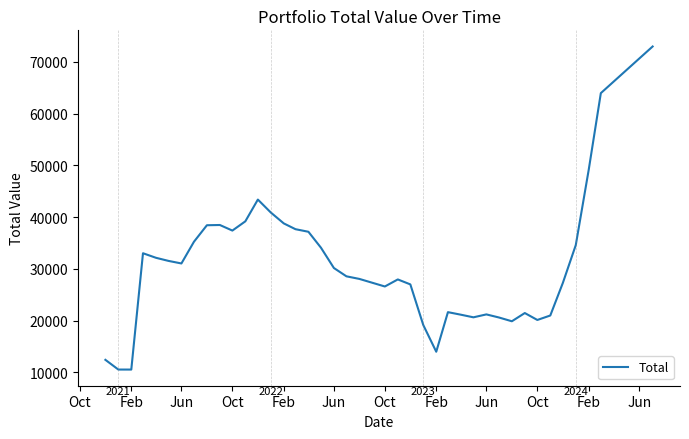

What is the minimum value shown in the chart?

10563.1